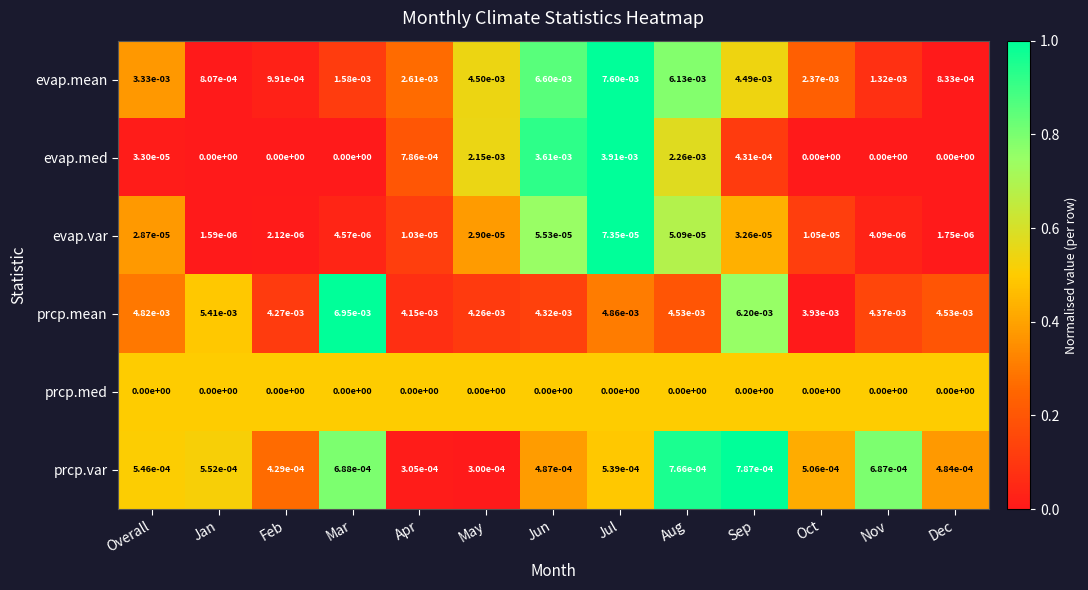

Rank the series at Aug from highest to lowest value.

evap.mean, prcp.mean, evap.med, prcp.var, evap.var, prcp.med